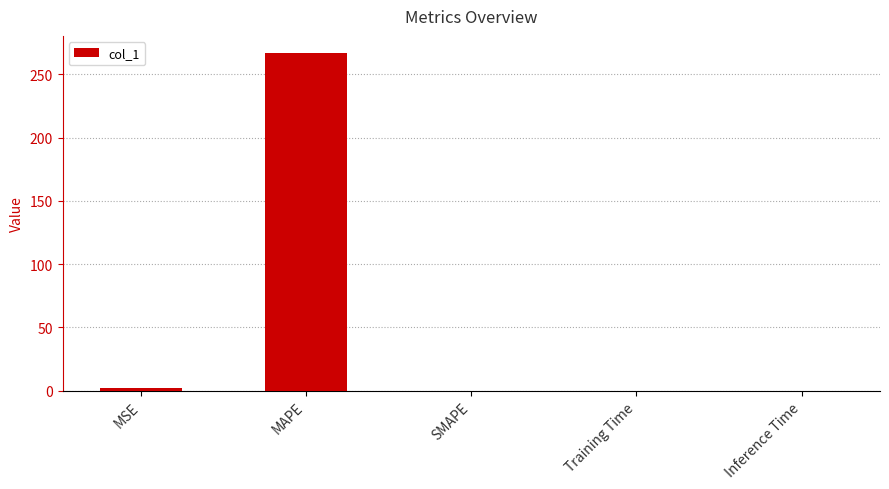

The chart shows a value of 0.0 at Training Time. True or false?

True